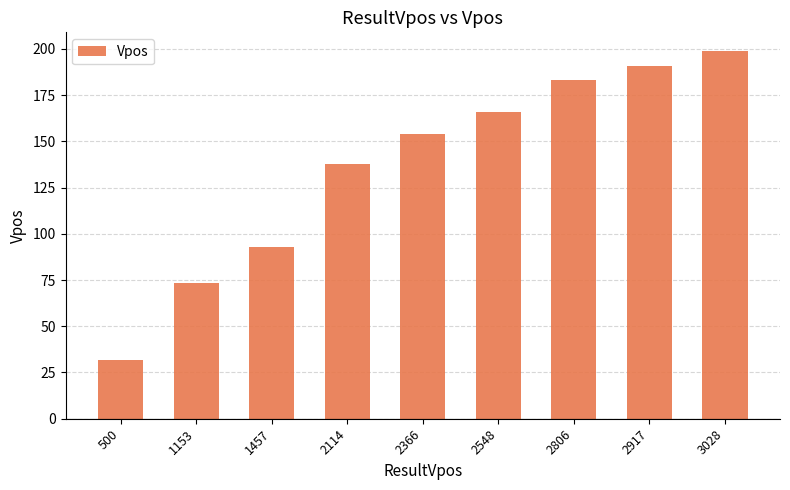

What is the approximate value at 3028?

199.0